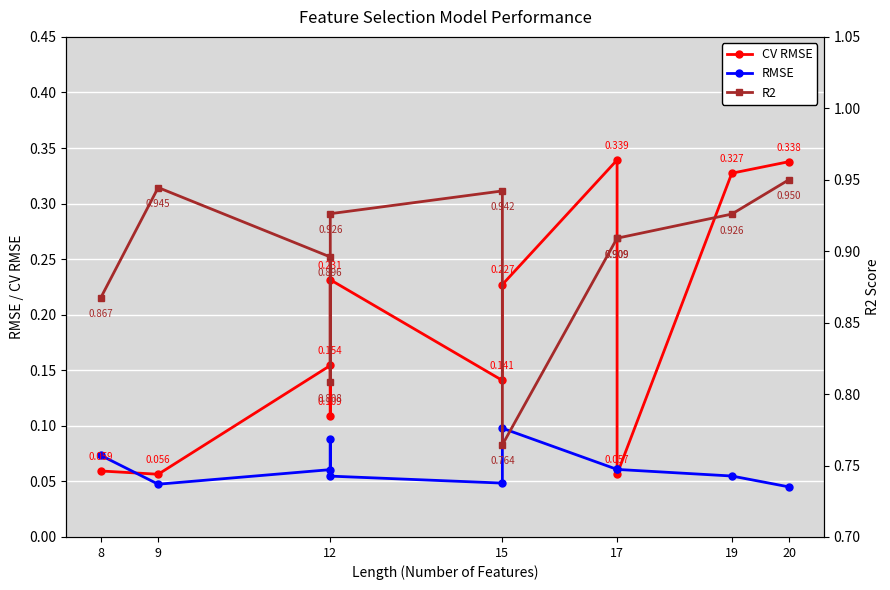

What value does the RMSE series have at 19?

0.1